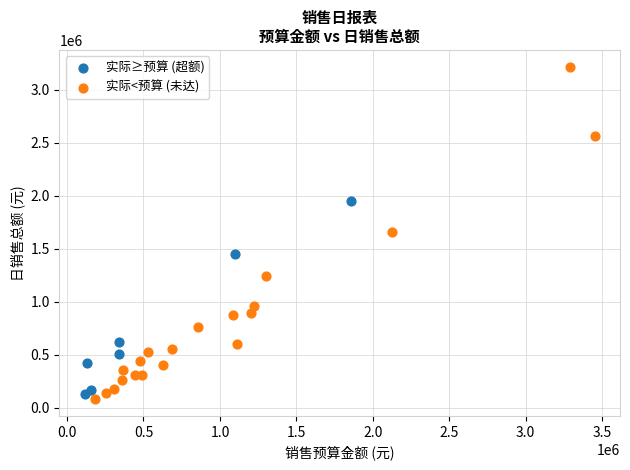

Which series contains the highest Y value?

实际<预算 (未达)